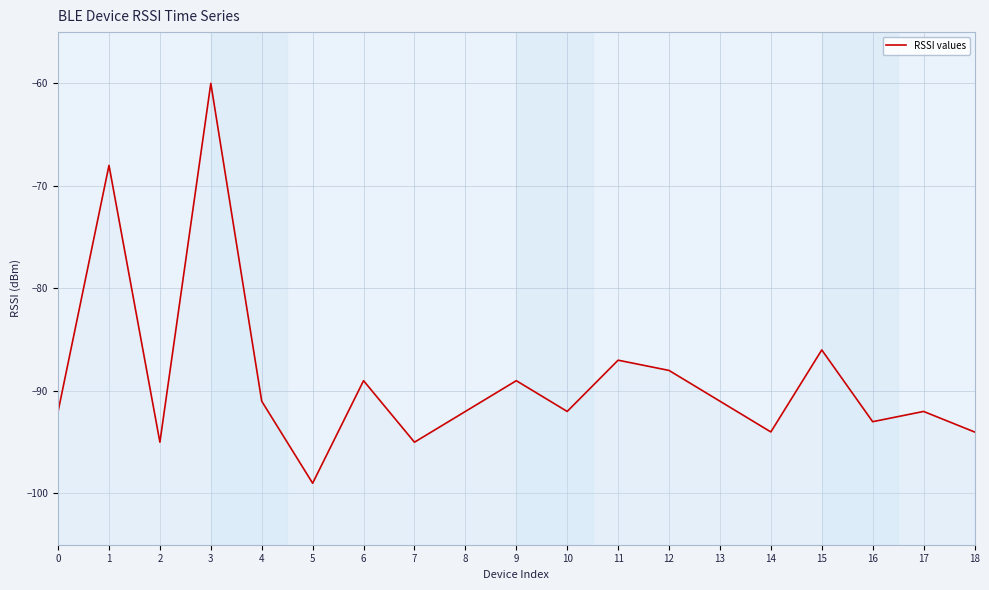

What is the smallest value displayed?

-99